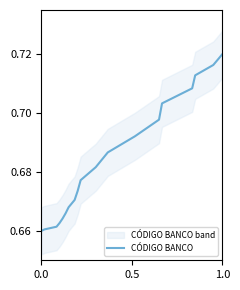

How many series are shown in this chart?

1